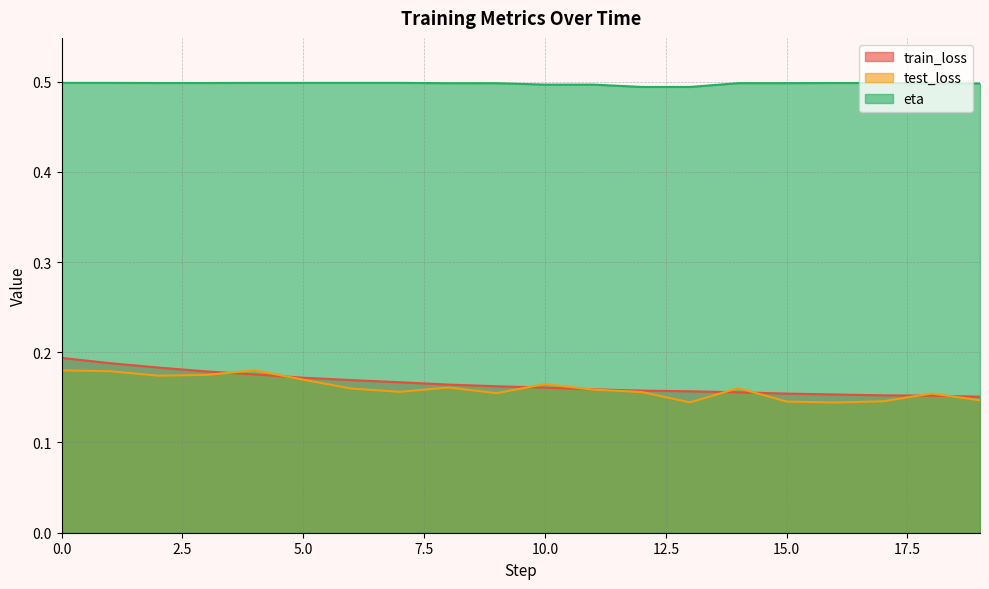

What are all the series names shown in the legend?

train_loss, test_loss, eta